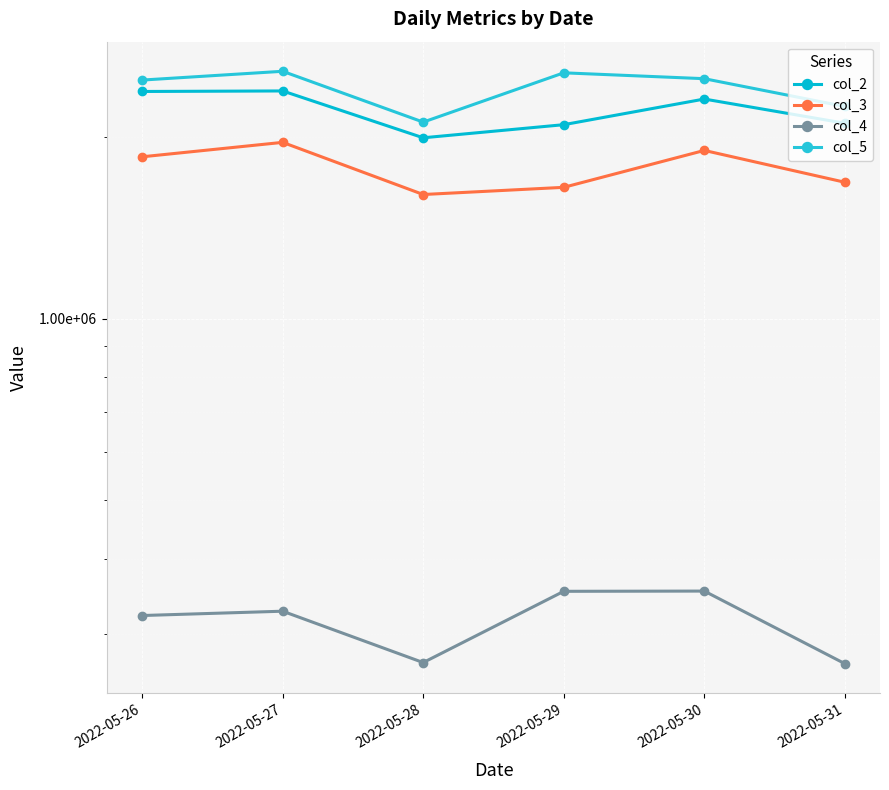

True or false: col_5 and col_3 intersect in this chart.

False